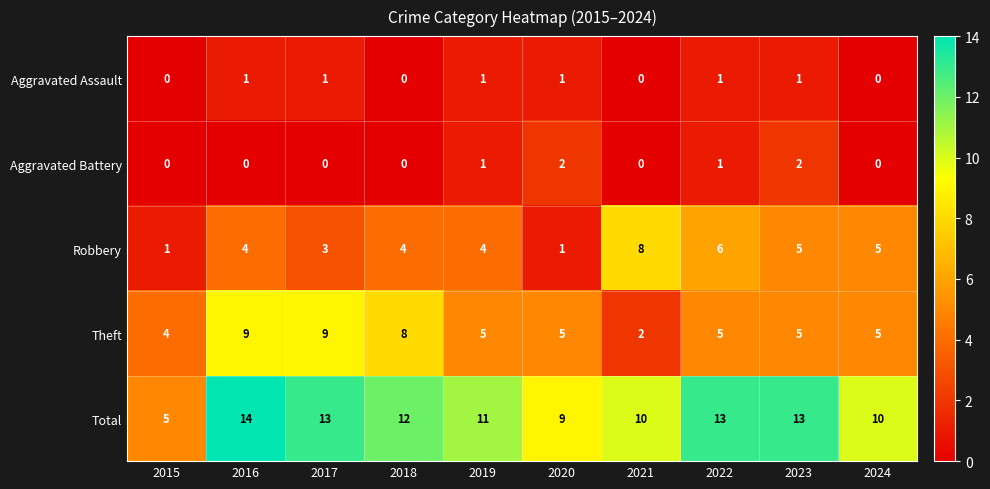

What is the sum of the Theft values at 2015 and 2018?

12